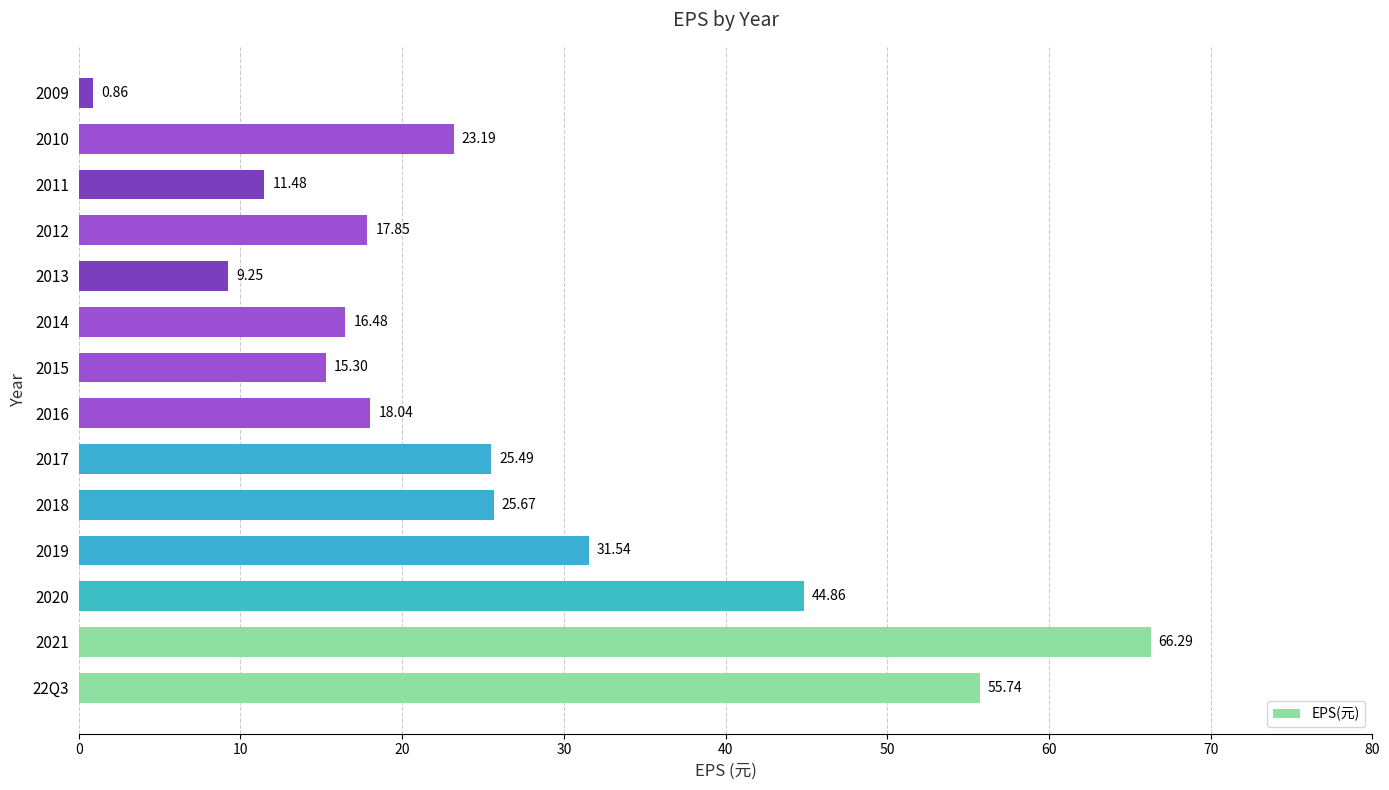

What is the change in value from 2020 to 2014?

-28.4